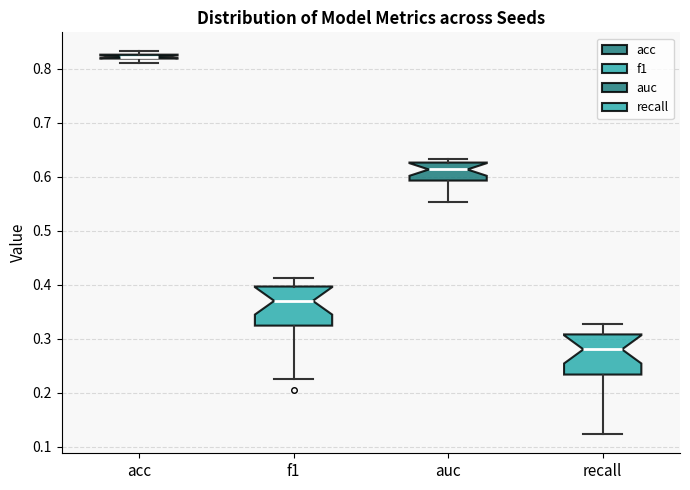

Which box's median line is the lowest?

recall